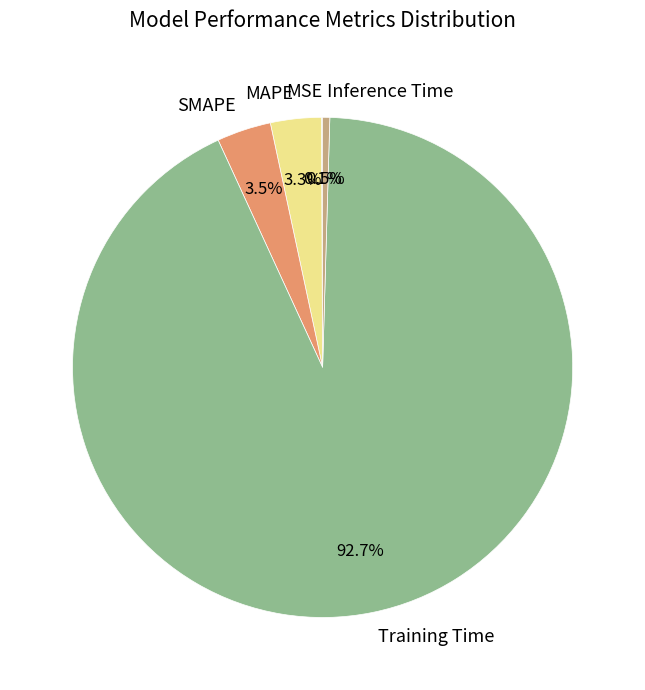

What is the largest slice in the pie chart?

Training Time